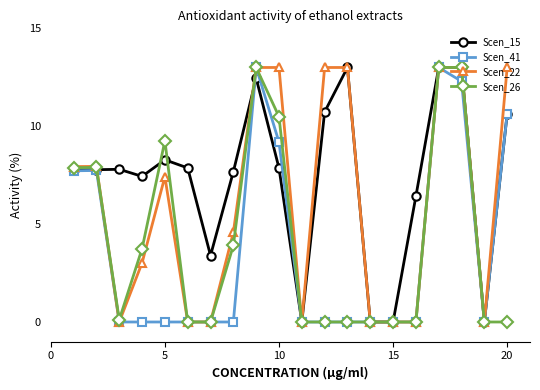

Which series has the largest total across all categories?

Scen_15